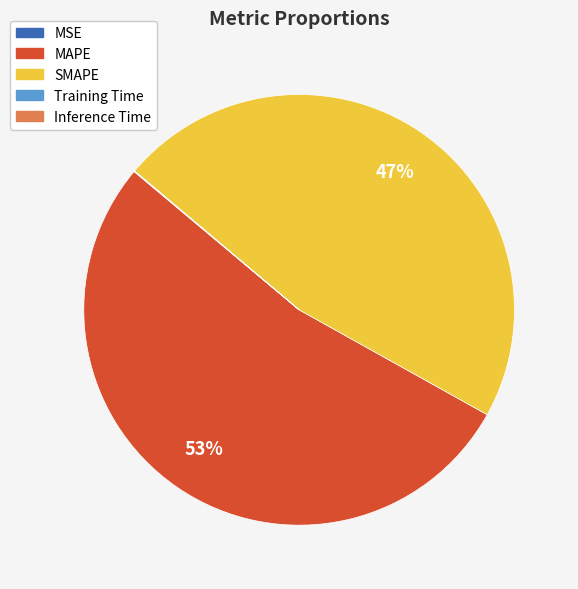

Which slice is the largest?

MAPE